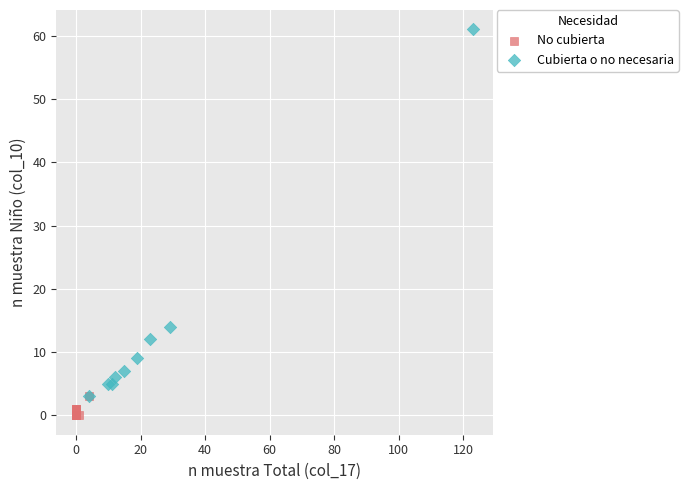

Which series has the largest Y range (max minus min)?

Cubierta o no necesaria